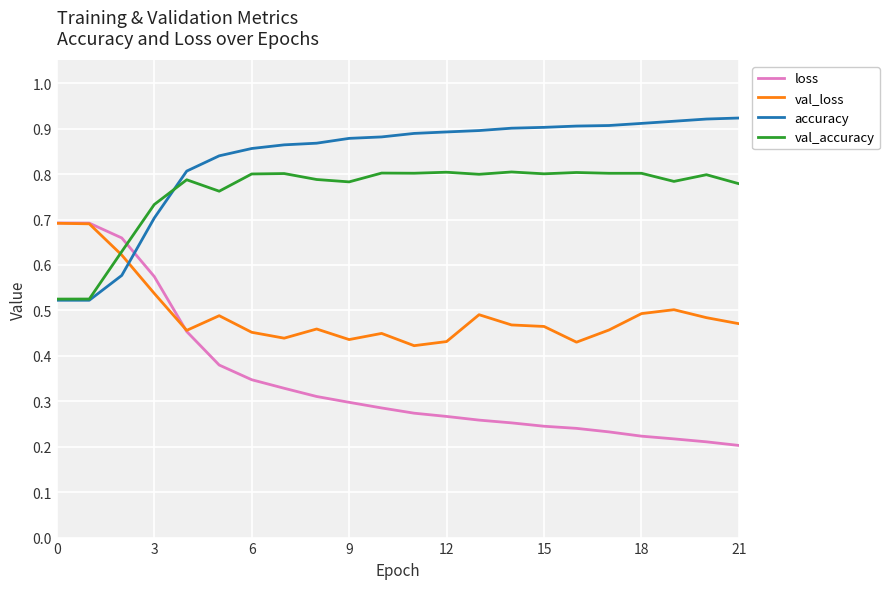

Which series has the largest range (max minus min)?

loss